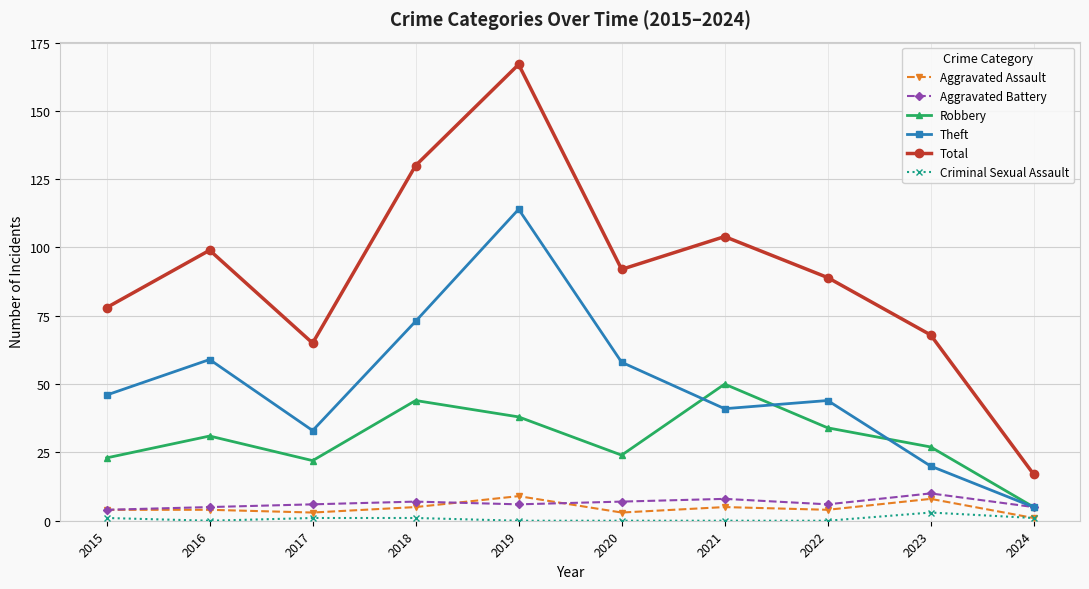

What is the highest value of the Total series?

167